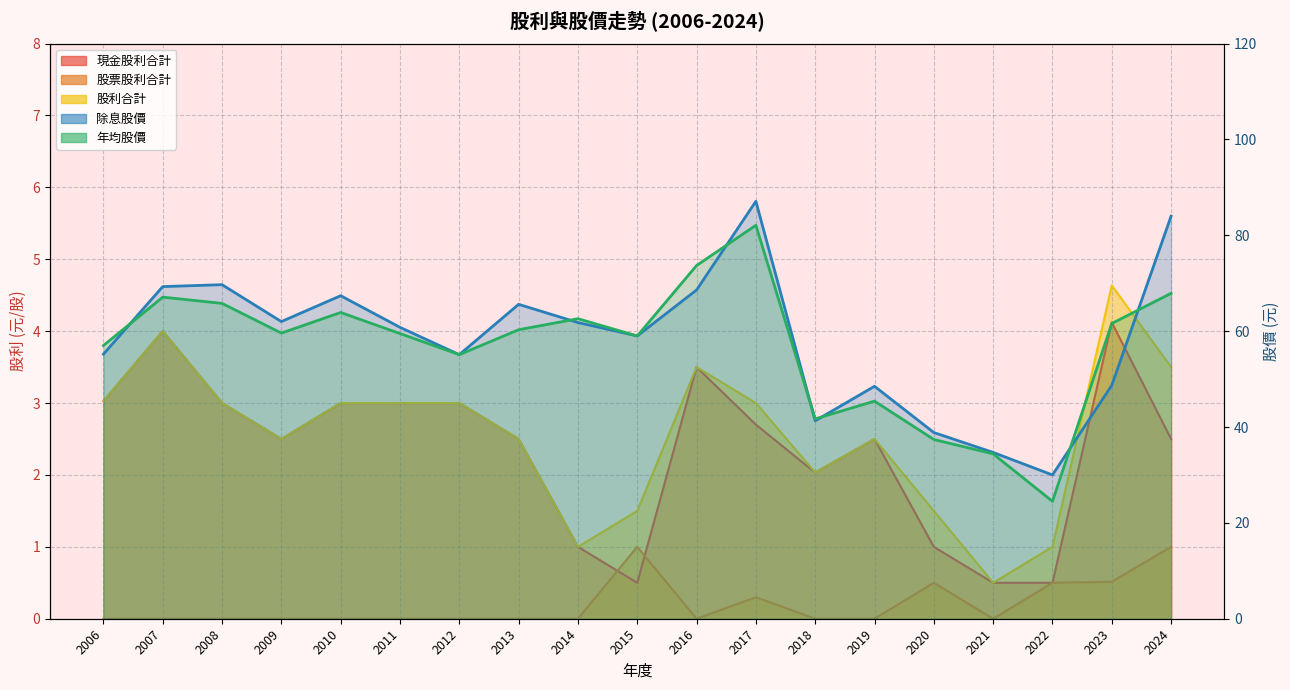

What is the highest value of the 年均價 series?

82.1